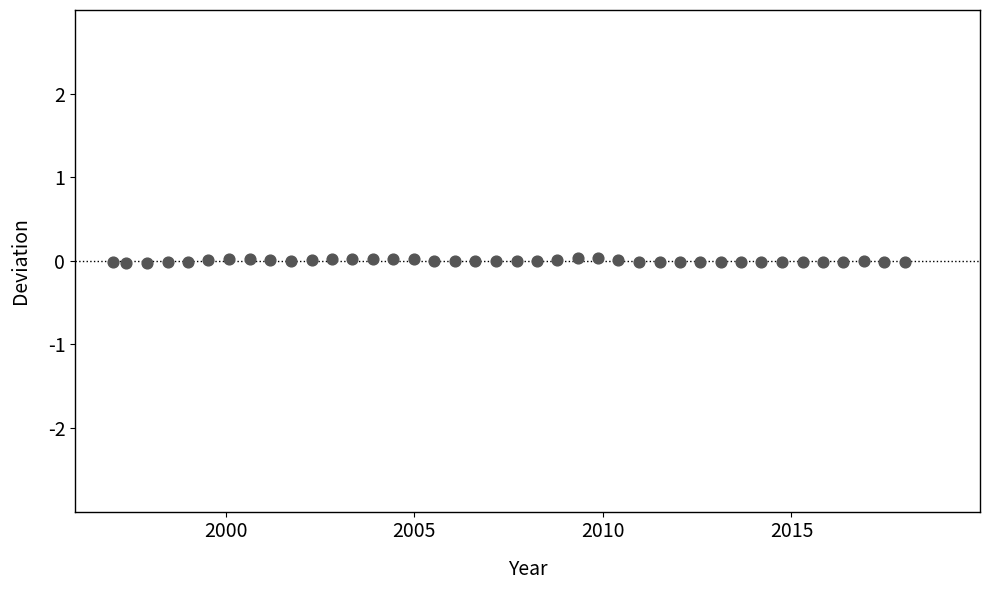

What is the range of X values (max minus min)?

21.0